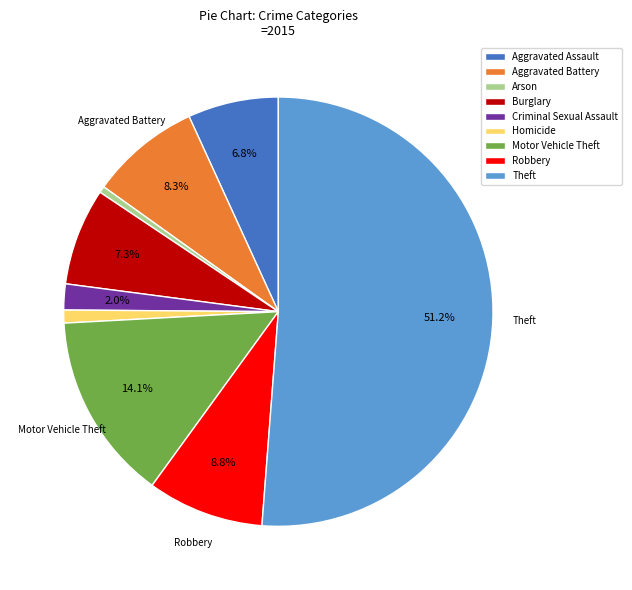

What portion of the pie excludes Criminal Sexual Assault?

98.0%